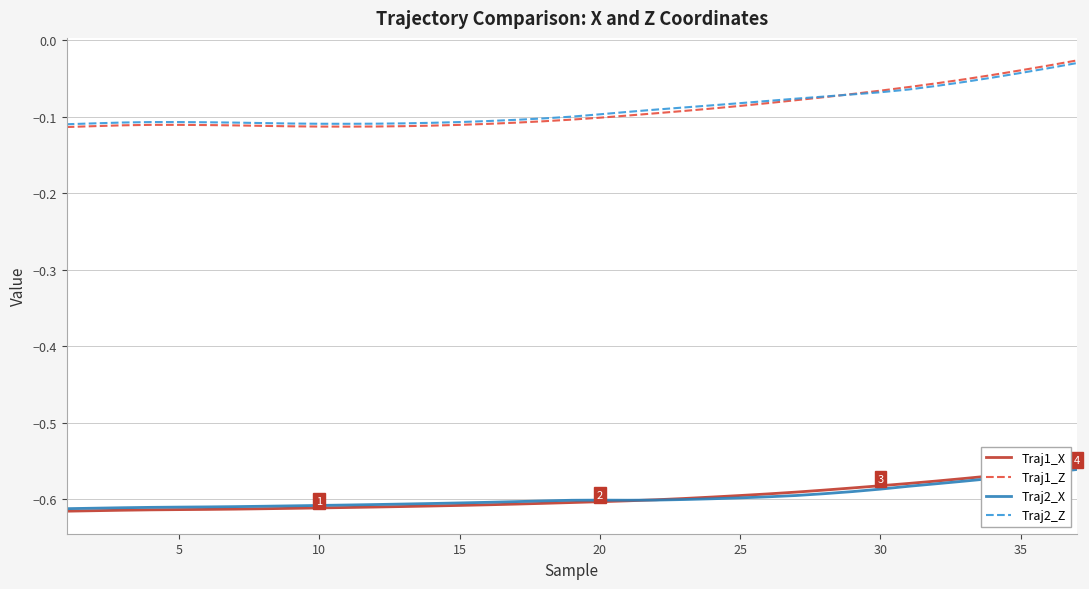

True or false: Traj1_X and Traj2_Z cross at least once.

False